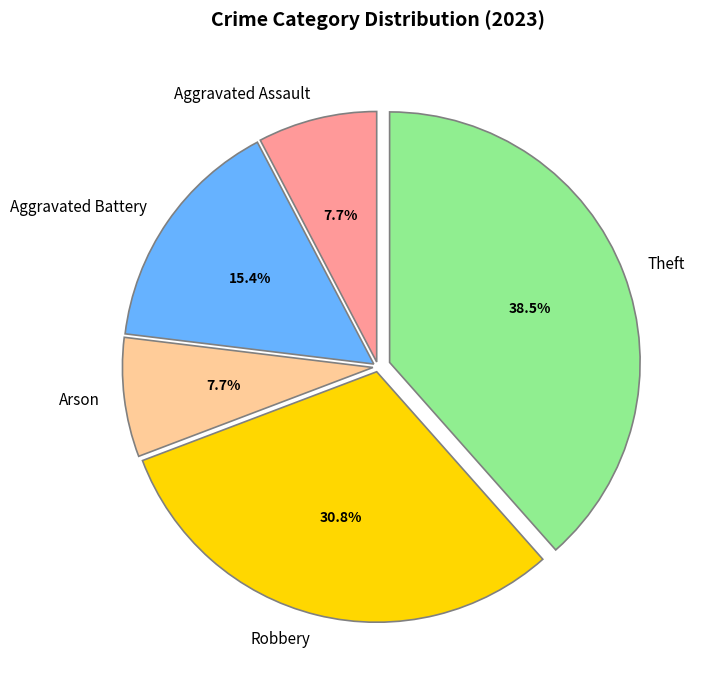

Count the number of slices in the pie.

5